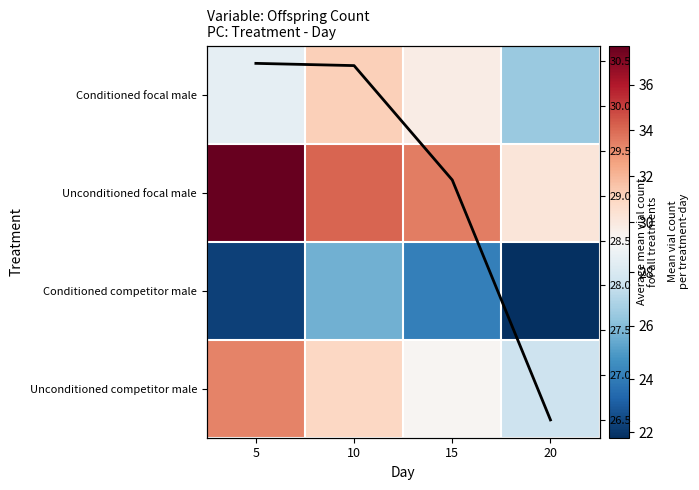

Where does the Unconditioned competitor male series first go above 30?

5